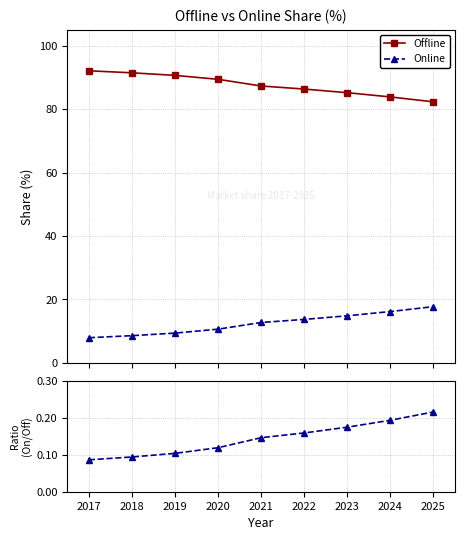

What is the maximum value shown in the chart?

92.1